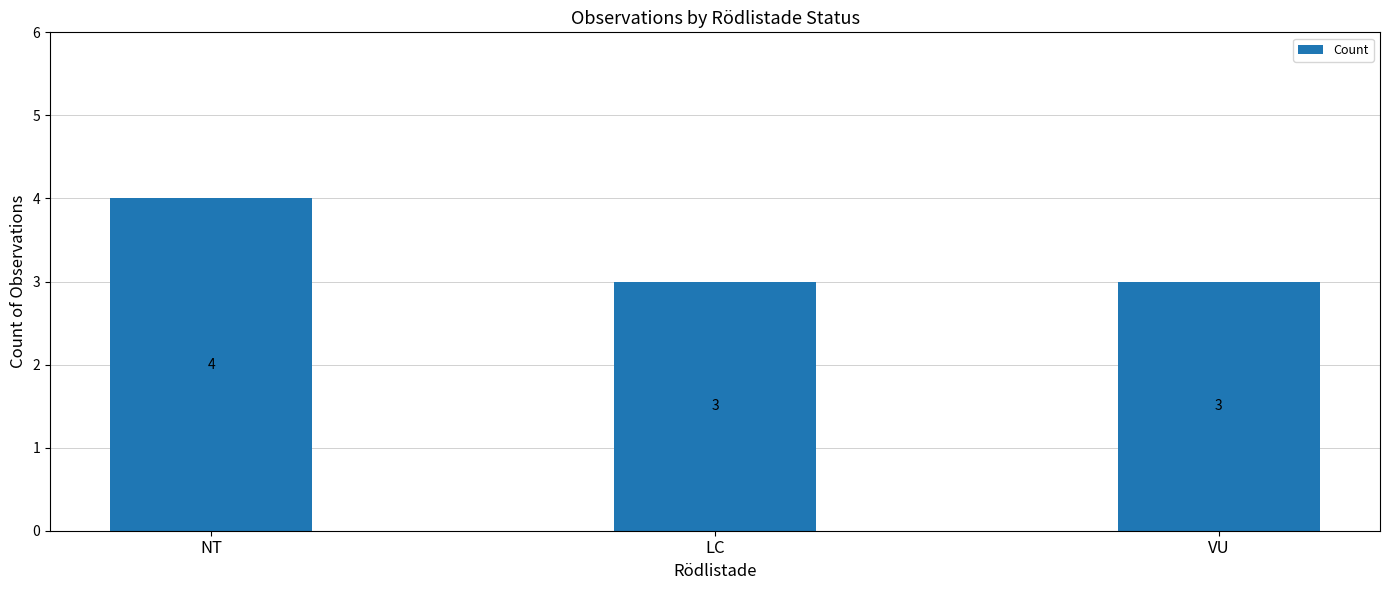

The chart shows a value of 3 at VU. True or false?

True